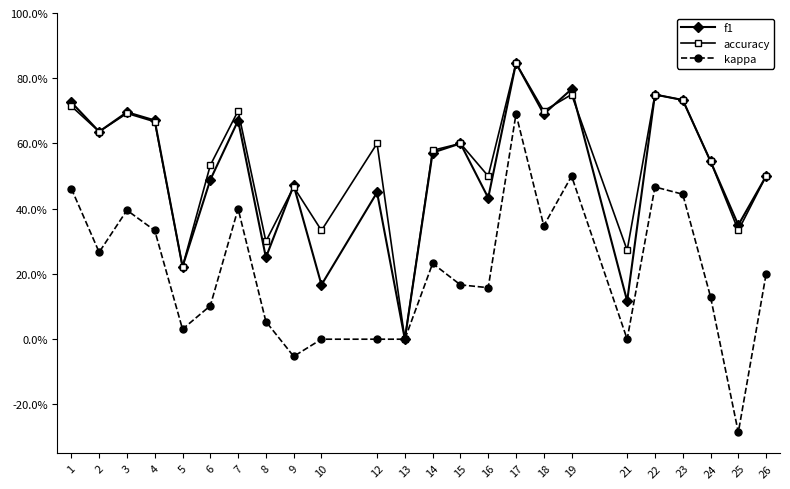

True or false: accuracy has more than 1 interior local peaks.

True